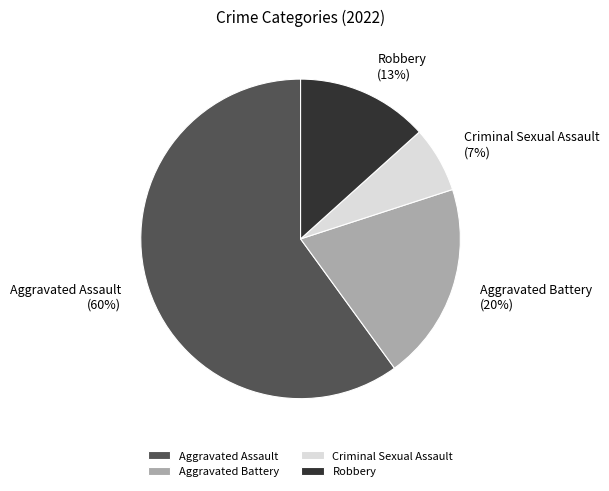

Does Criminal Sexual Assault represent more than half of the total?

No